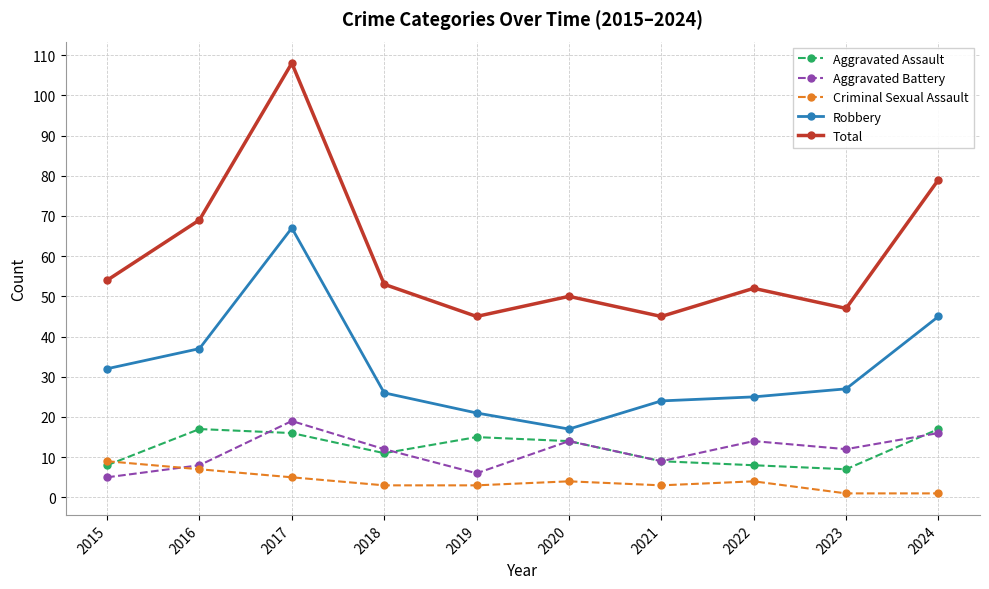

What is the difference between the maximum and second lowest values in the Aggravated Battery series?

13